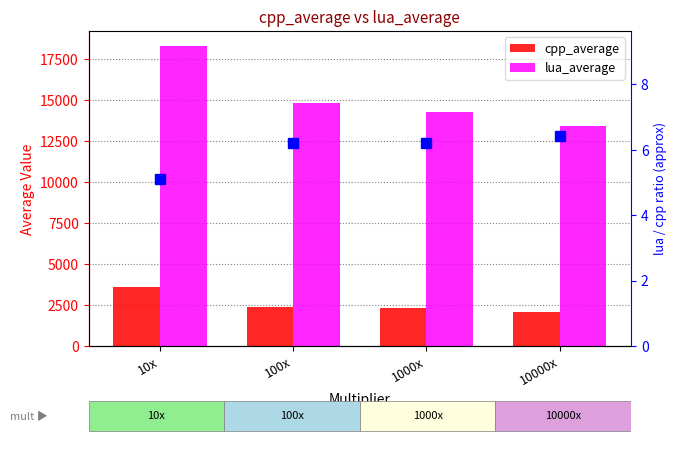

What is the total value across all series at 1000x?

16585.2